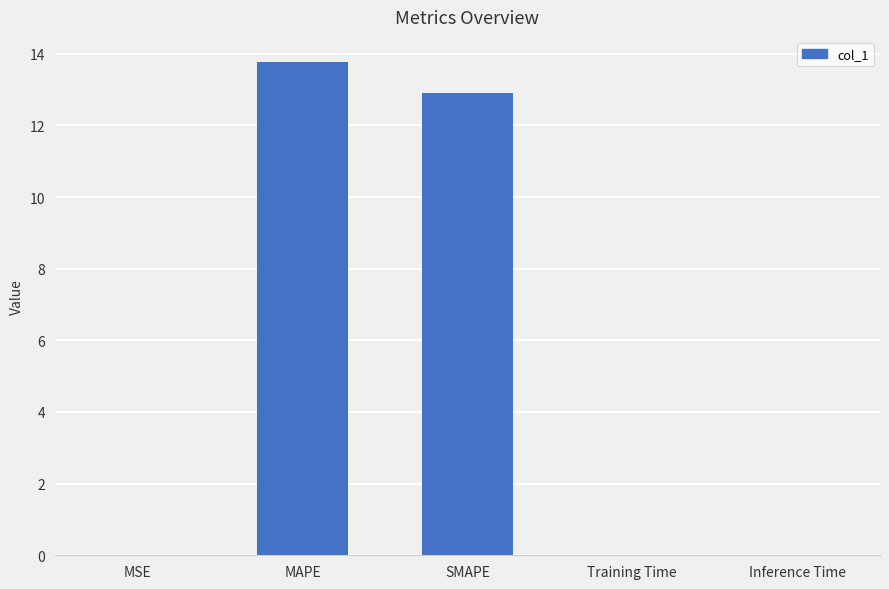

What is the maximum value shown in the chart?

13.8